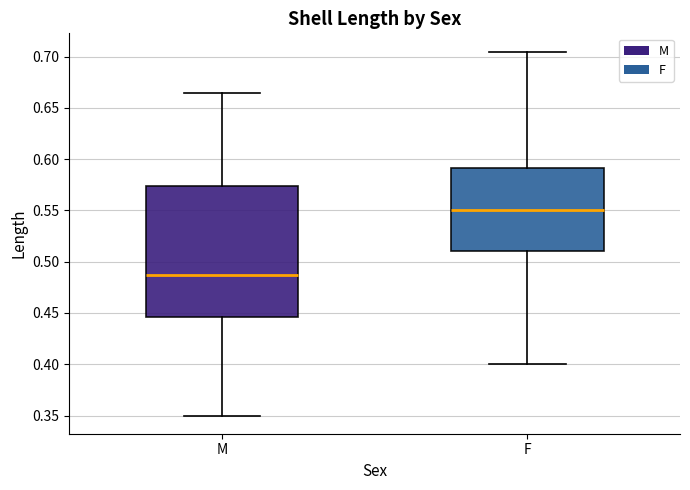

Which box's median line is the lowest?

M